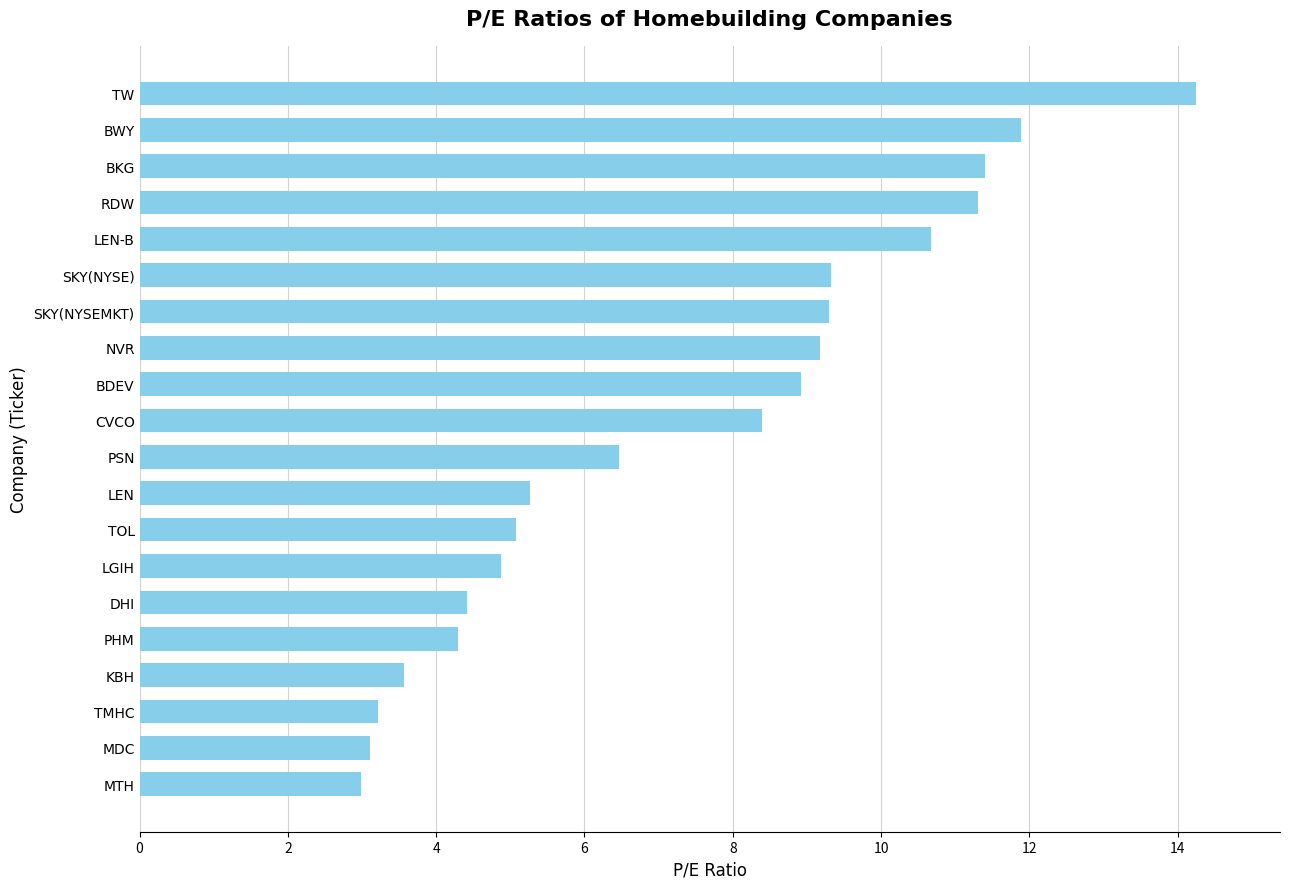

True or false: the data shows 11.9 at BWY.

True